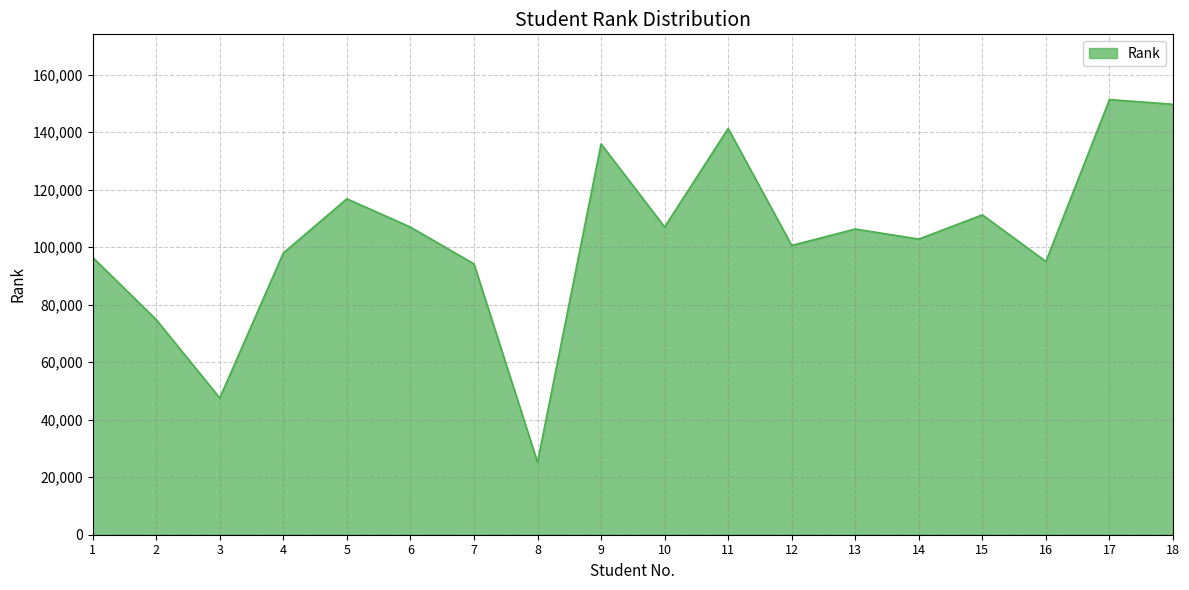

What is the greatest value displayed?

151308